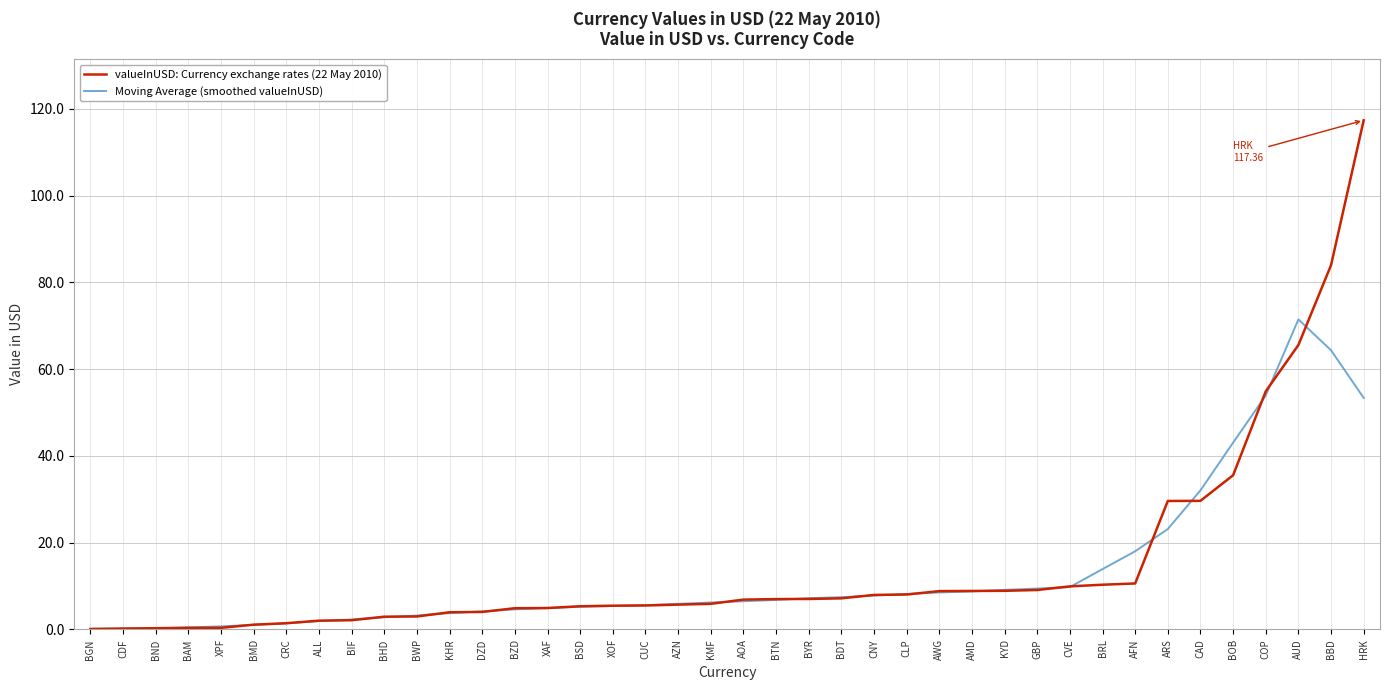

What is the approximate value of valueInUSD: Currency exchange rates (22 May 2010) at BBD?

84.0